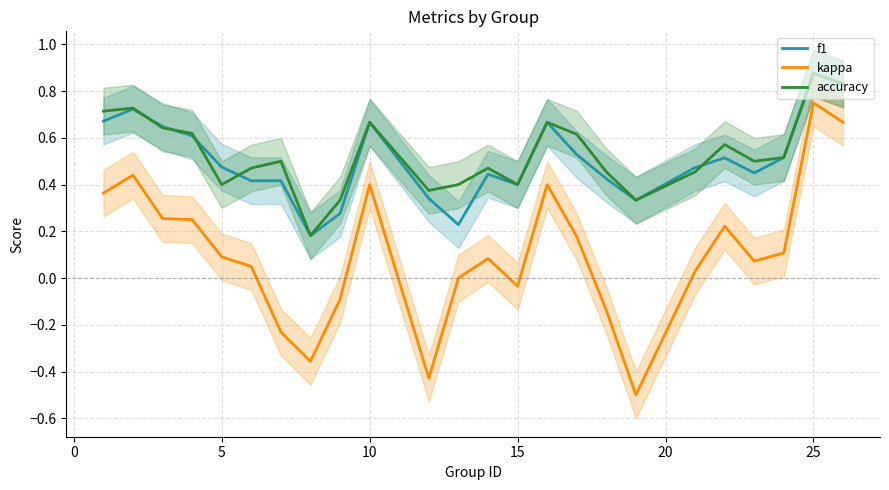

The kappa series shows 0.0 at 5. True or false?

False